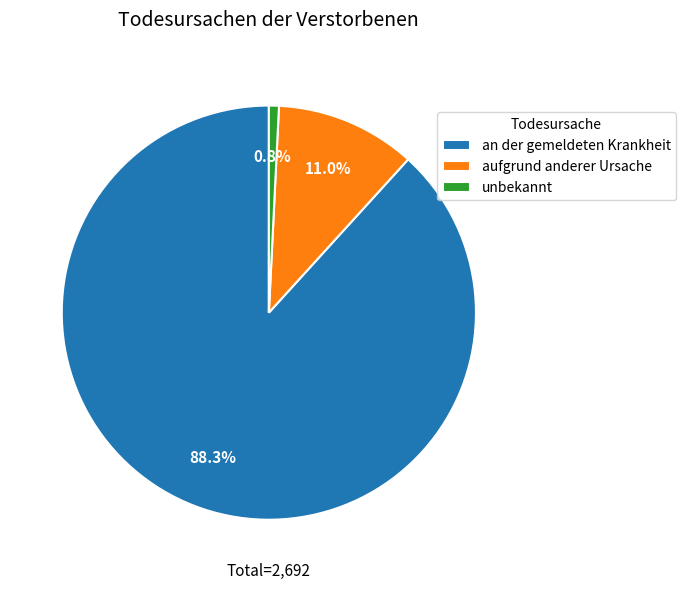

Approximately how many times larger is the value at an der gemeldeten Krankheit compared to unbekannt?

113.1